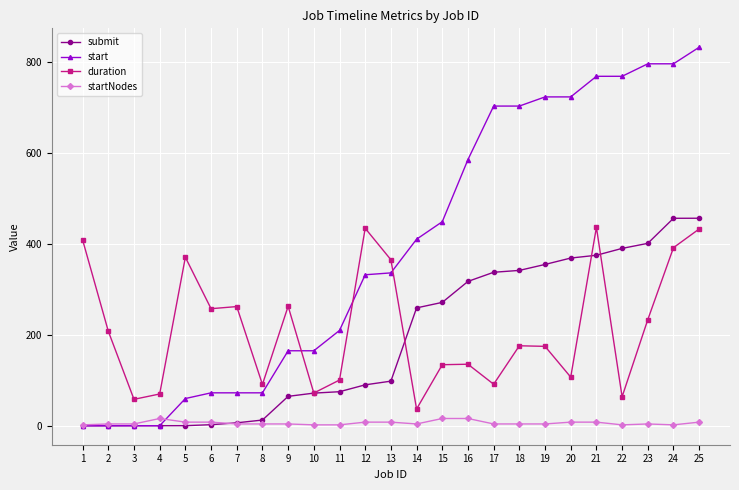

What is the highest value of the submit series?

456.5